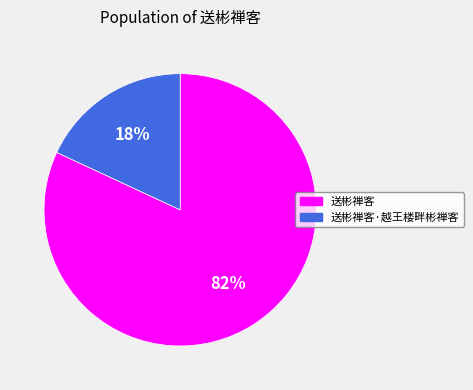

To the nearest percent, what is the difference between the 送彬禅客·越王楼畔彬禅客 and 送彬禅客 slice percentages?

64%